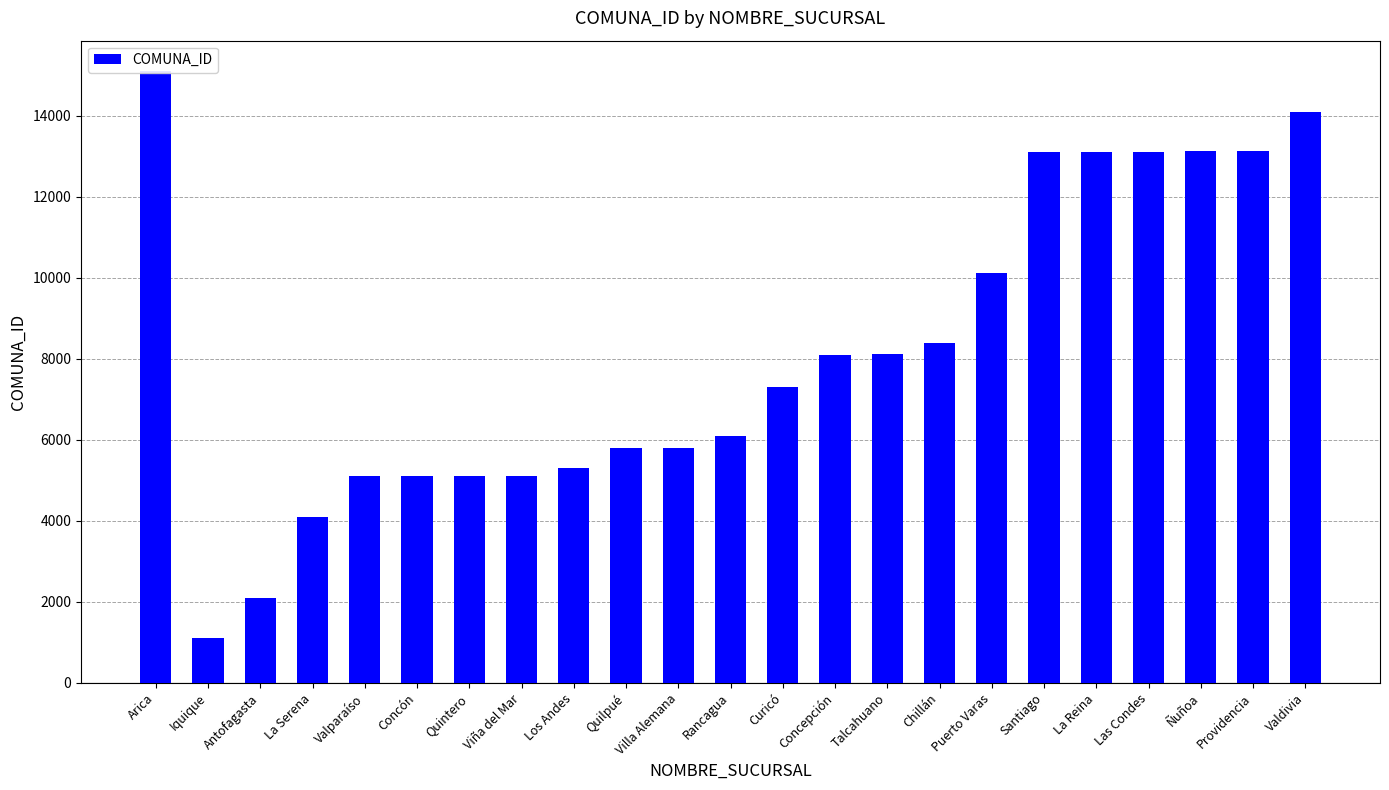

What is the label of the 13th bar from the right?

Villa Alemana